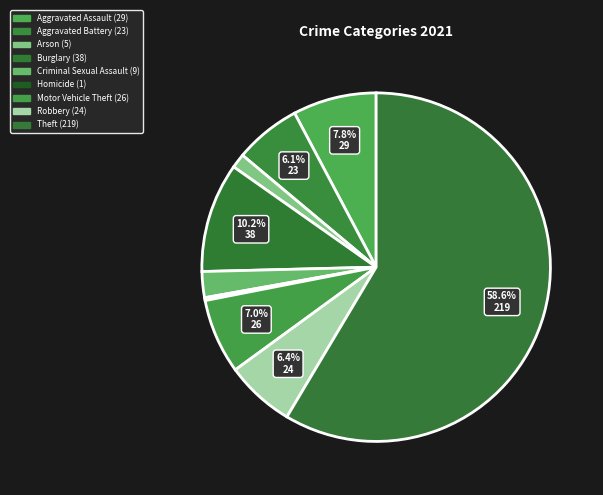

What is the change in value from Burglary to Criminal Sexual Assault?

-29